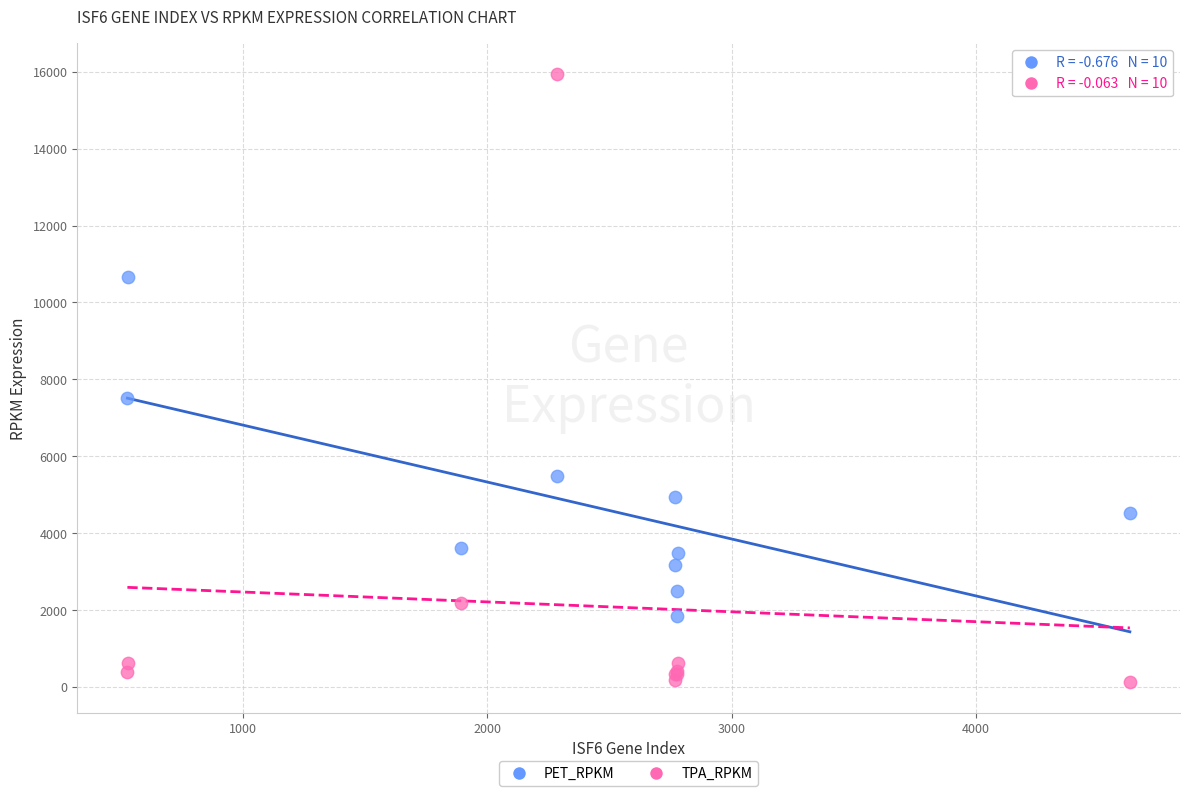

Across all series, what Y value is closest to 8035?

7515